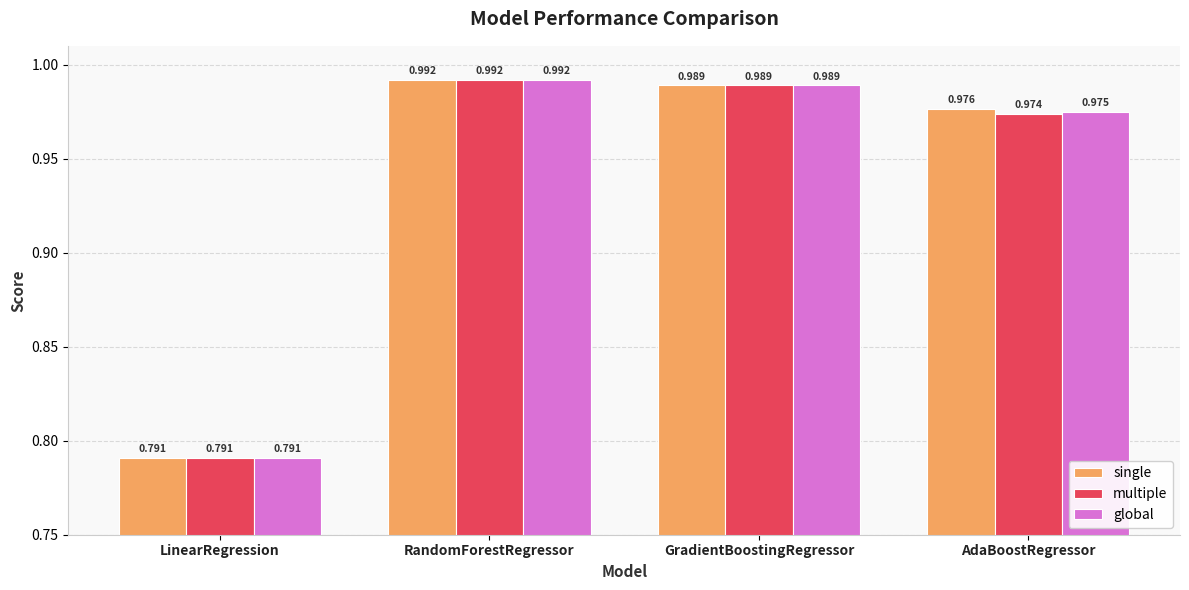

Which series changed the most between RandomForestRegressor and AdaBoostRegressor?

multiple